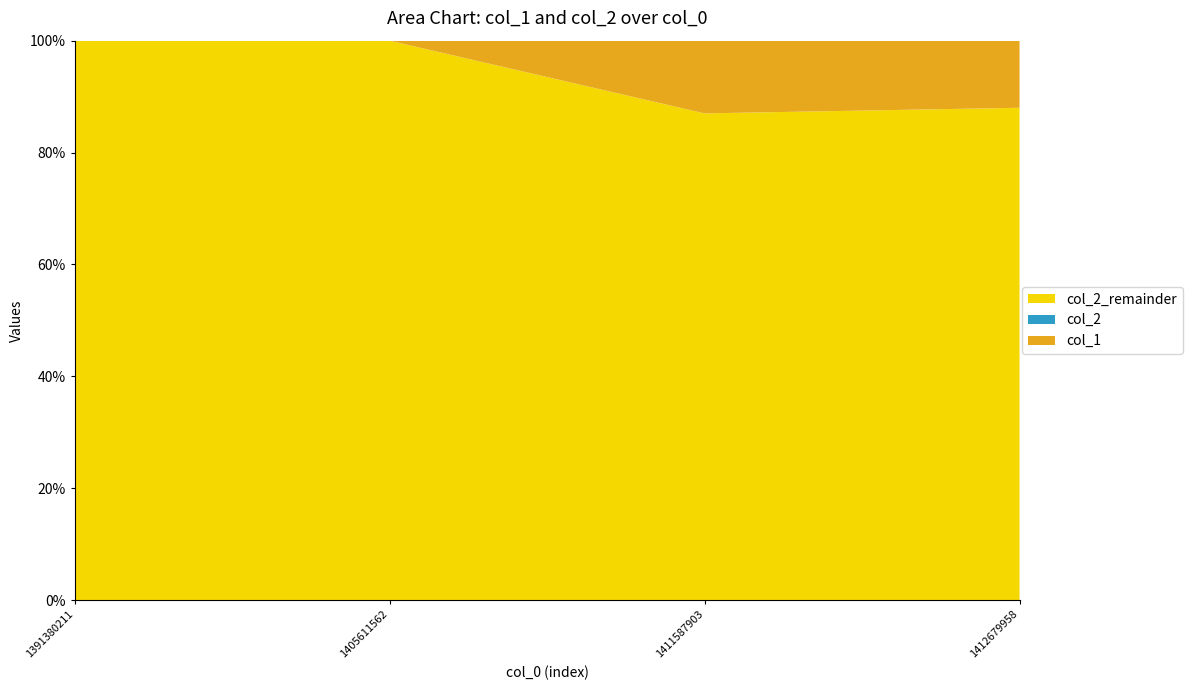

Reading right to left, list all the values displayed in this chart.

col_1: 12	13	0	0
col_2: 0	0	0	0